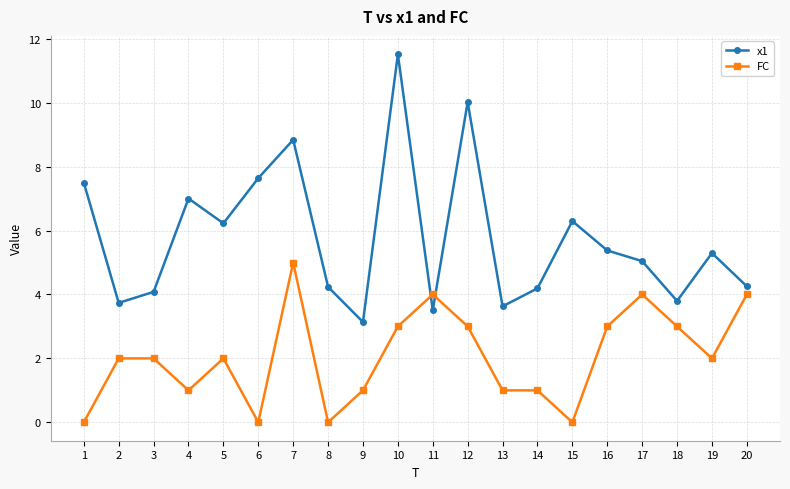

What is the value of the FC point at the 13th from the left?

1.0